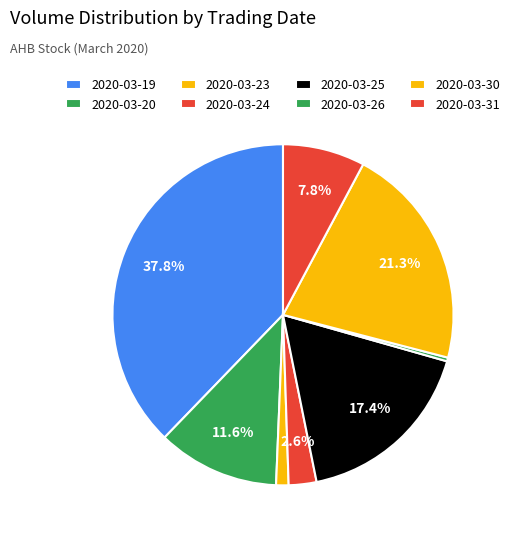

How many segments does this pie chart have?

8